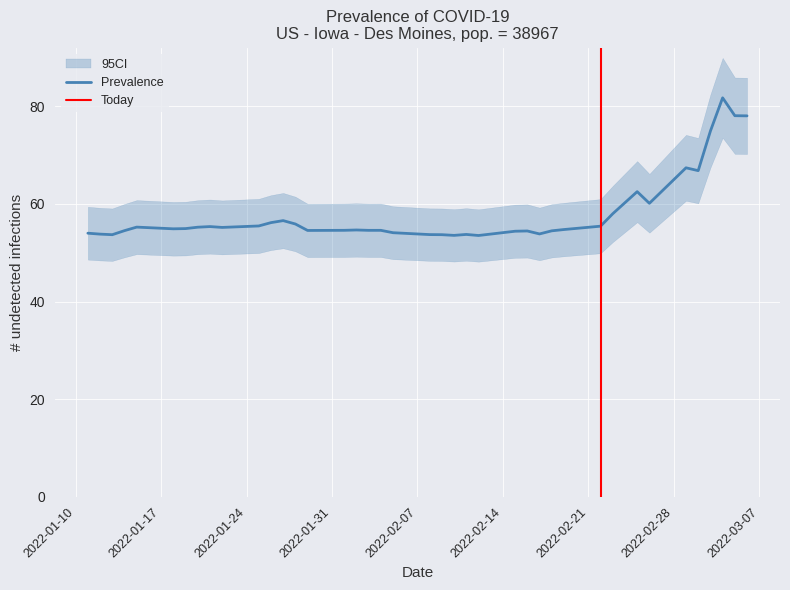

List the labels in order of Value_upper value, largest first.

37, 38, 39, 36, 34, 35, 32, 33, 31, 12, 11, 13, 10, 30, 8, 4, 7, 9, 6, 5, 29, 16, 15, 18, 17, 14, 3, 28, 26, 25, 19, 0, 27, 1, 23, 20, 2, 21, 22, 24